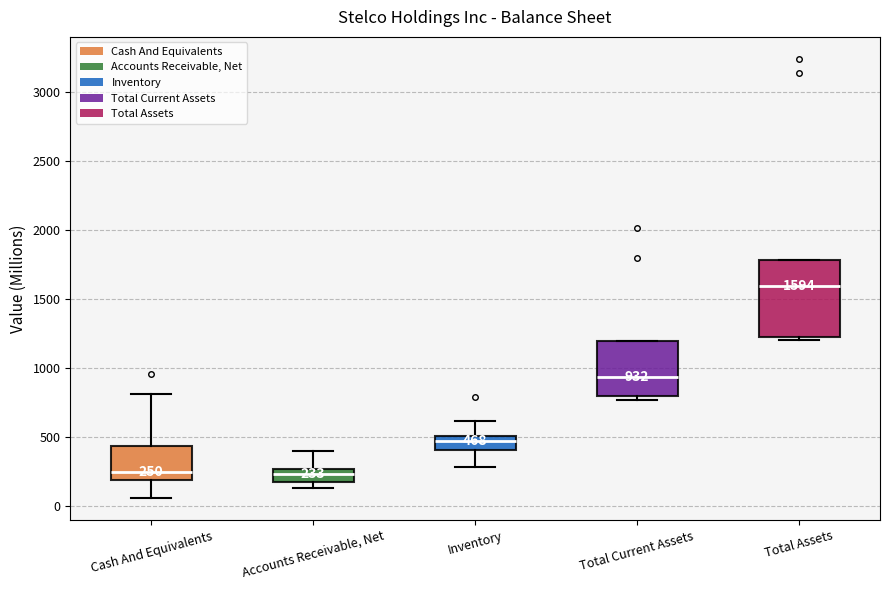

Which box's median line is the highest?

Total Assets